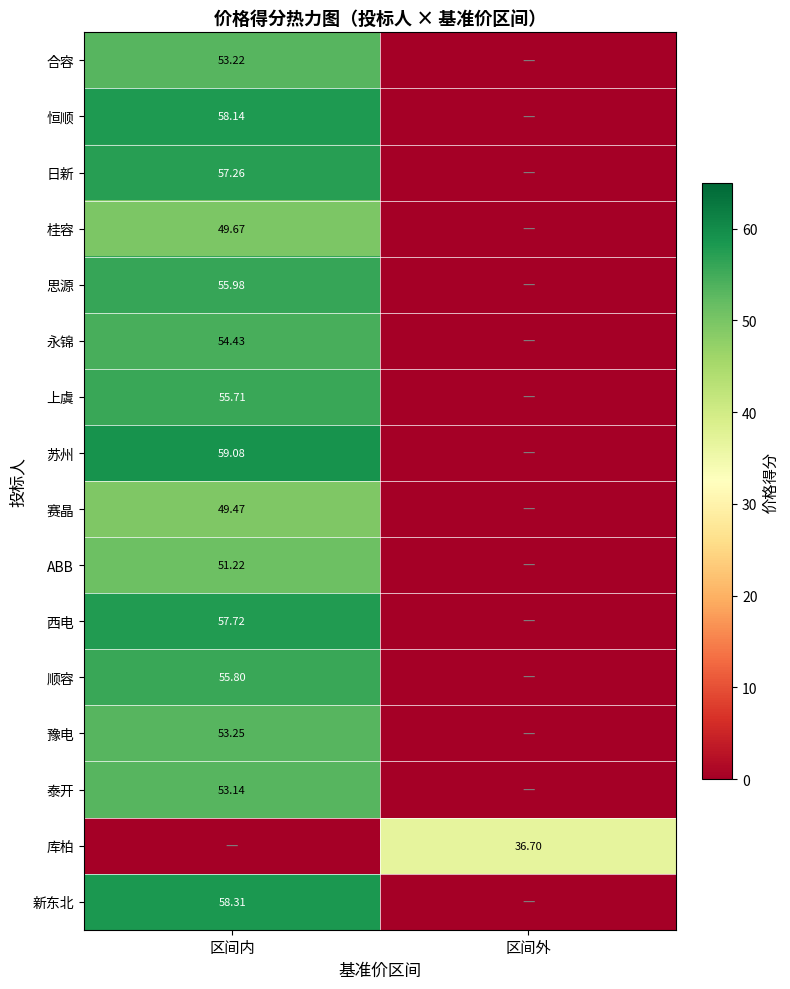

What is the sum of the 思源 values at 区间内 and 区间外?

56.0